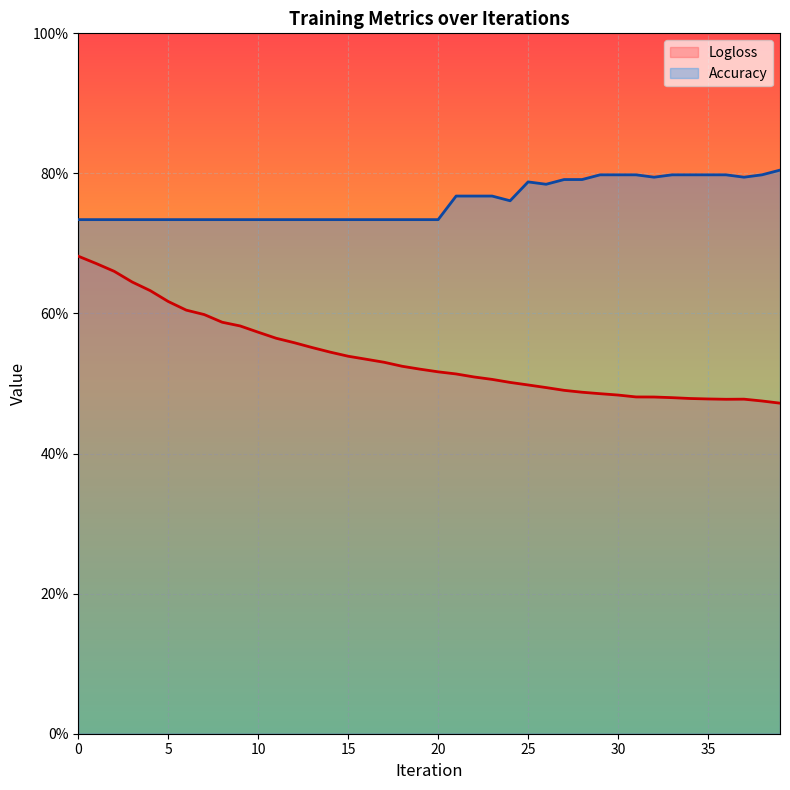

Is it true that Accuracy equals 0.7 at 11?

True